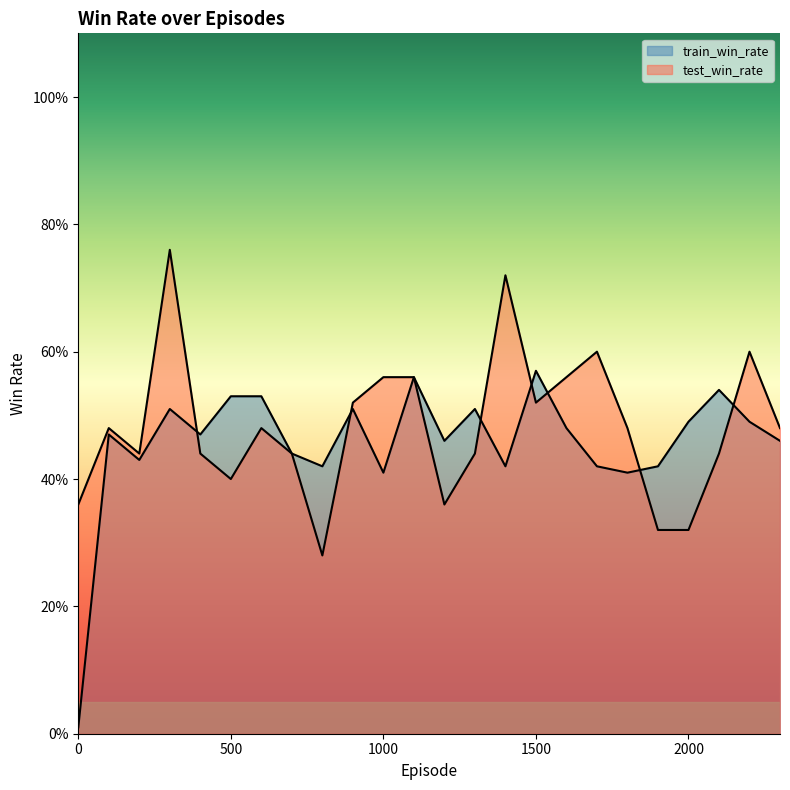

True or false: train_win_rate has more than 2 interior local peaks.

True